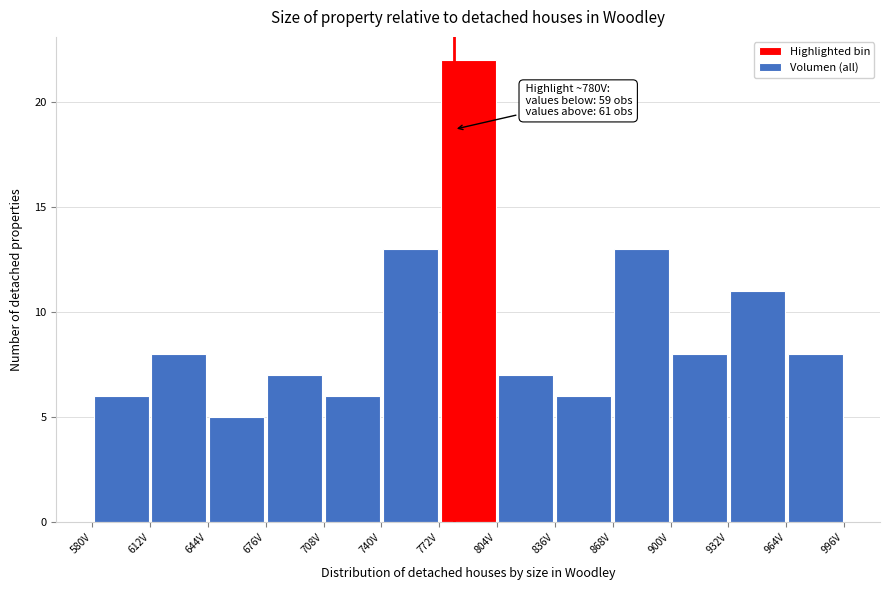

Which range on the x-axis has the tallest bar?

770 to 805